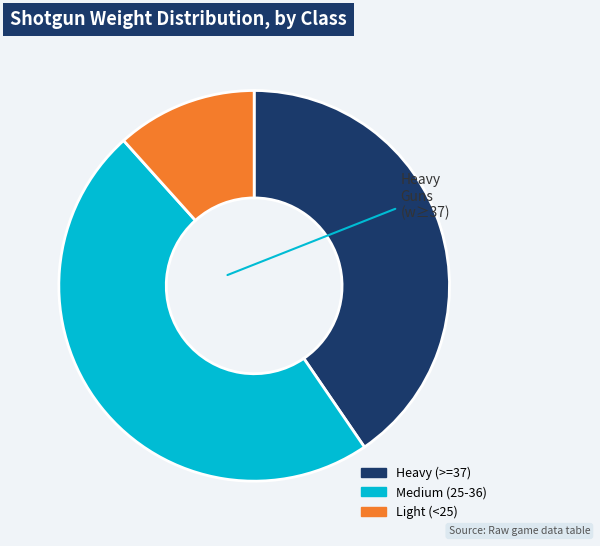

Is there a majority slice in this chart?

No